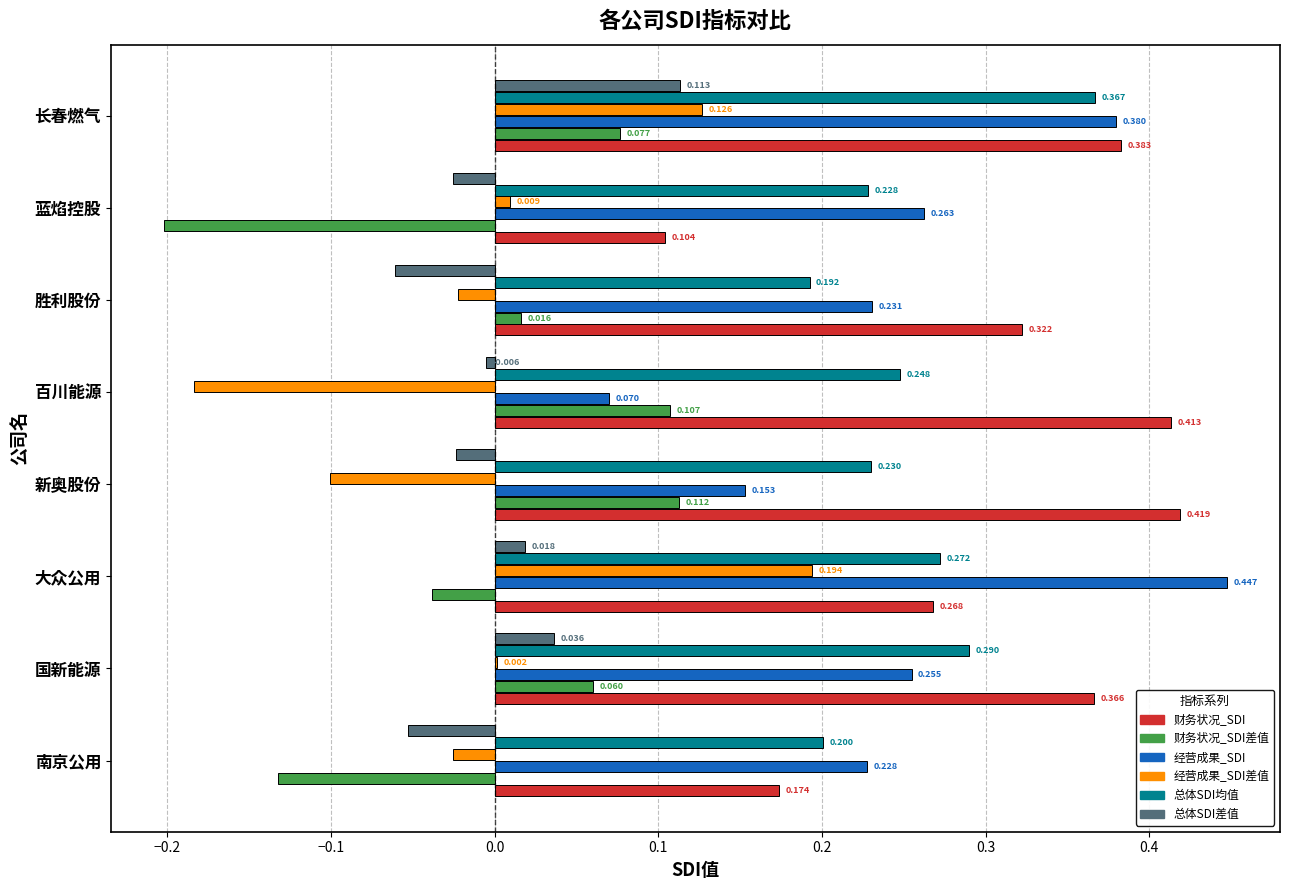

At which category is the sum across all series the highest?

长春燃气